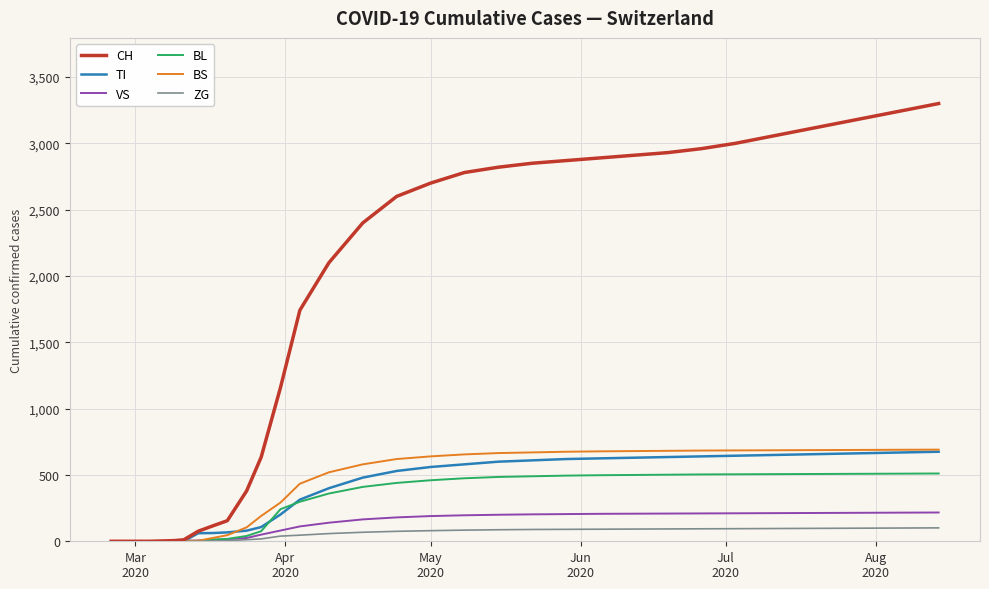

Which series has the widest spread of values?

CH